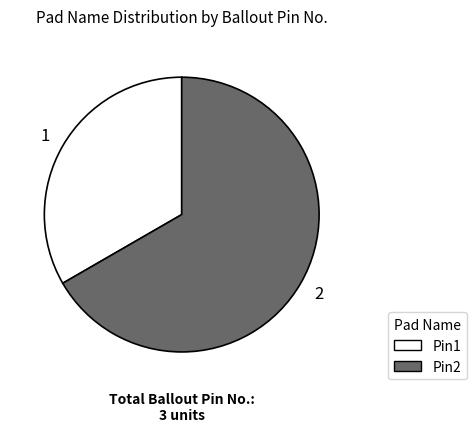

Which slice is the smallest?

Pin1